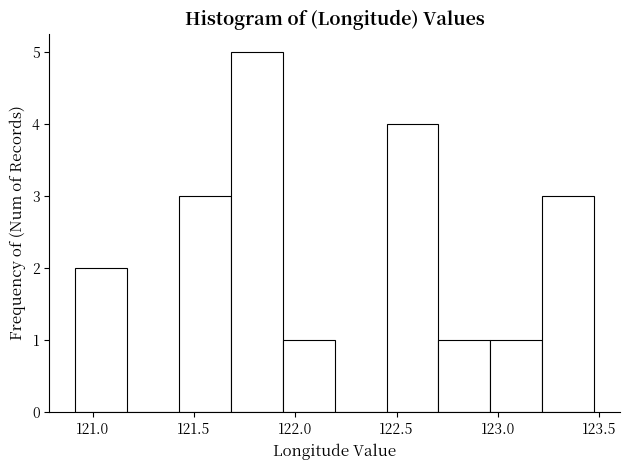

Reading left to right, transcribe this chart: for each bar, give the range it covers on the x-axis and its height. Neither the bar edges nor the heights are printed on the chart, so give them approximately, as read against the axes.

120.90 to 121.15: 2
121.15 to 121.45: 0
121.45 to 121.70: 3
121.70 to 121.95: 5
121.95 to 122.20: 1
122.20 to 122.45: 0
122.45 to 122.70: 4
122.70 to 122.95: 1
122.95 to 123.20: 1
123.20 to 123.45: 3